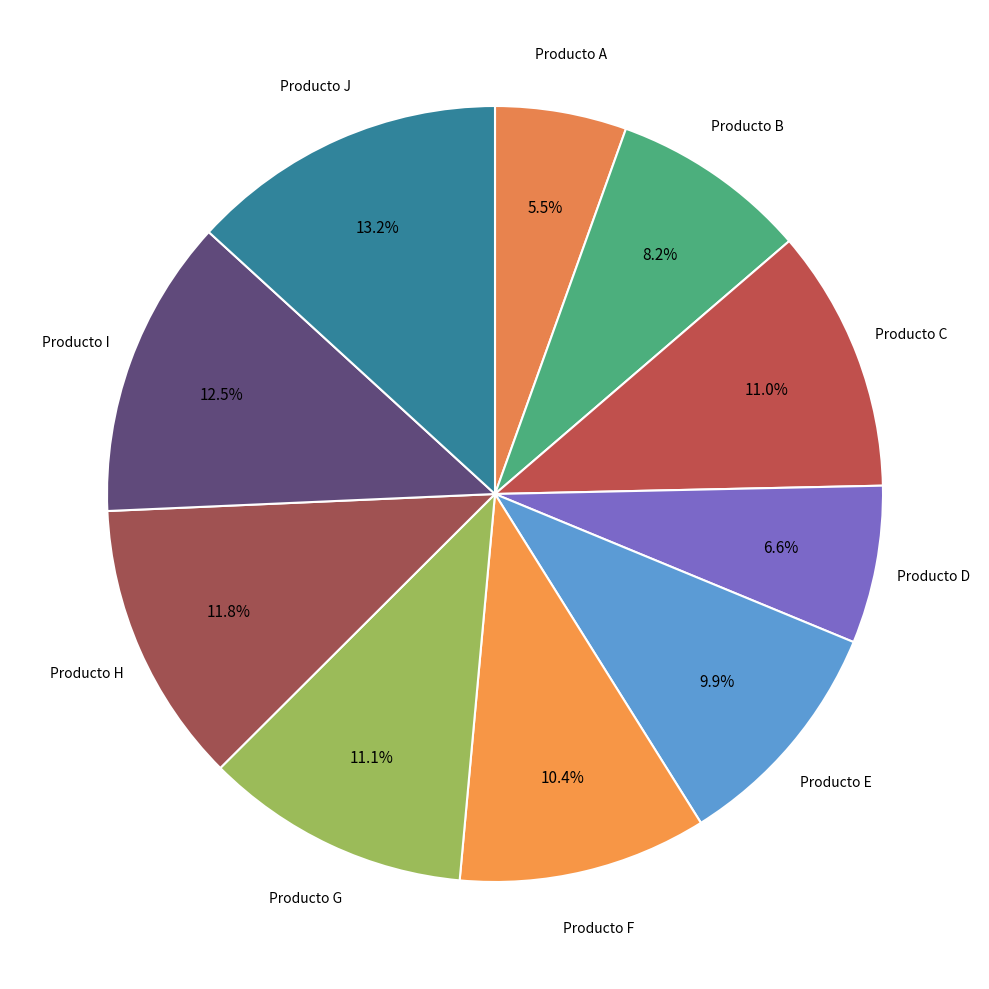

Is there any slice that represents more than half of the pie?

No